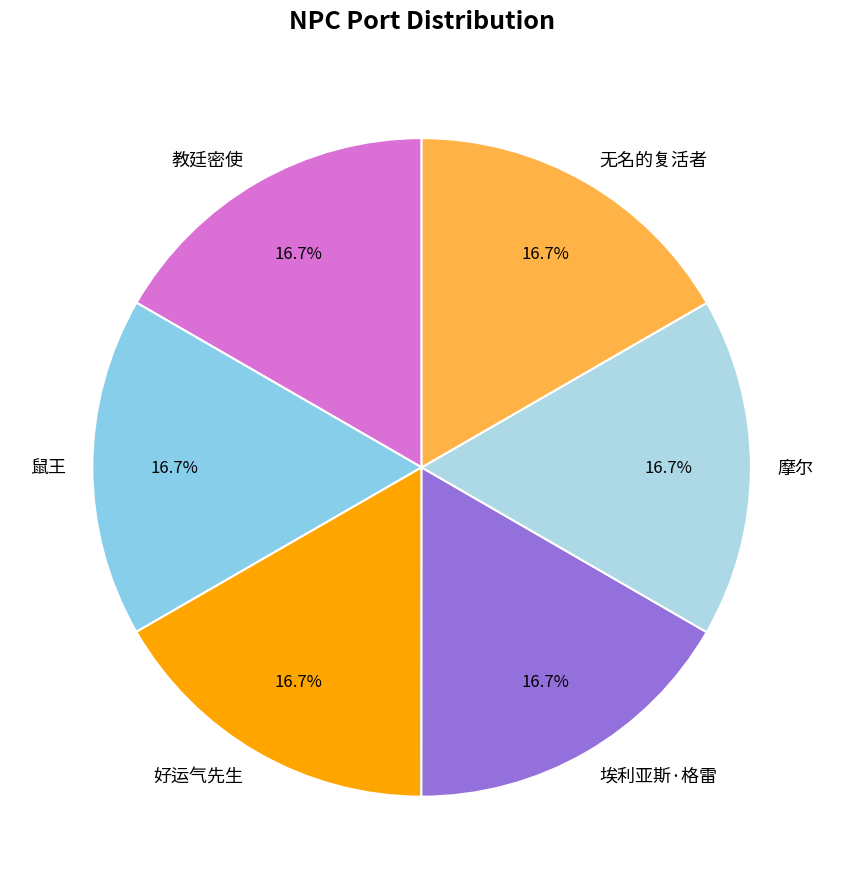

Is there any slice that represents more than half of the pie?

No